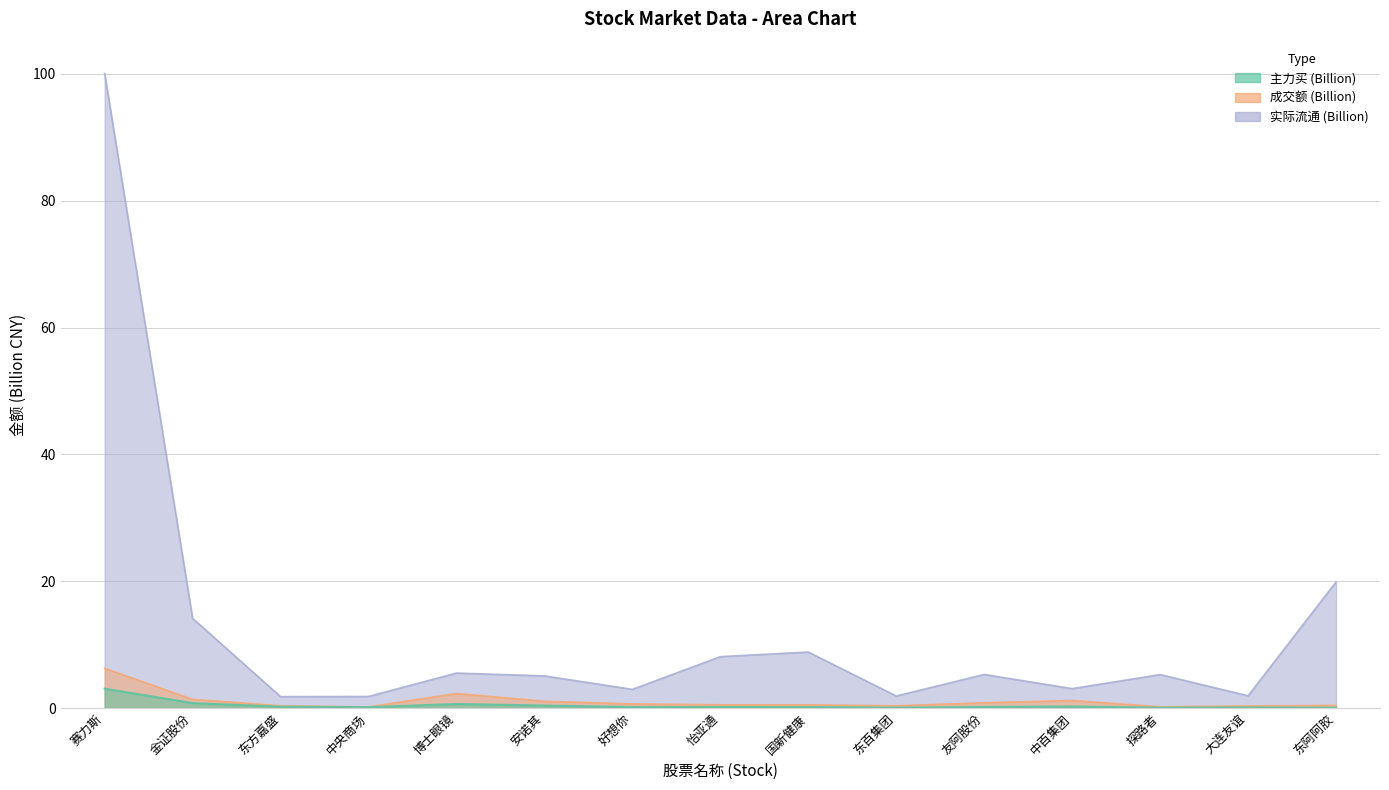

What is the difference between the highest and lowest values at 赛力斯?

97.0